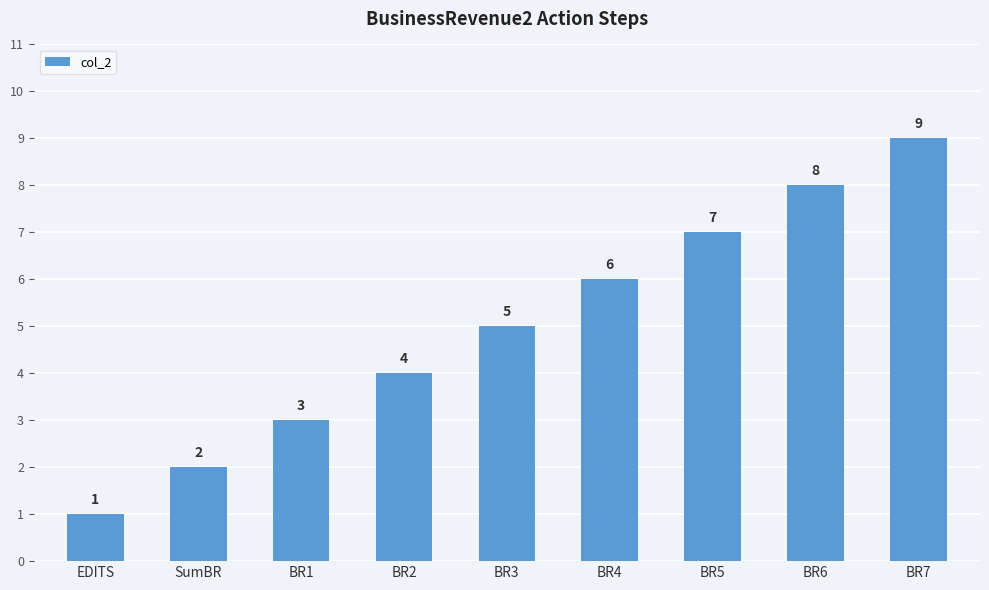

What is the change in value from BR3 to BR4?

+1